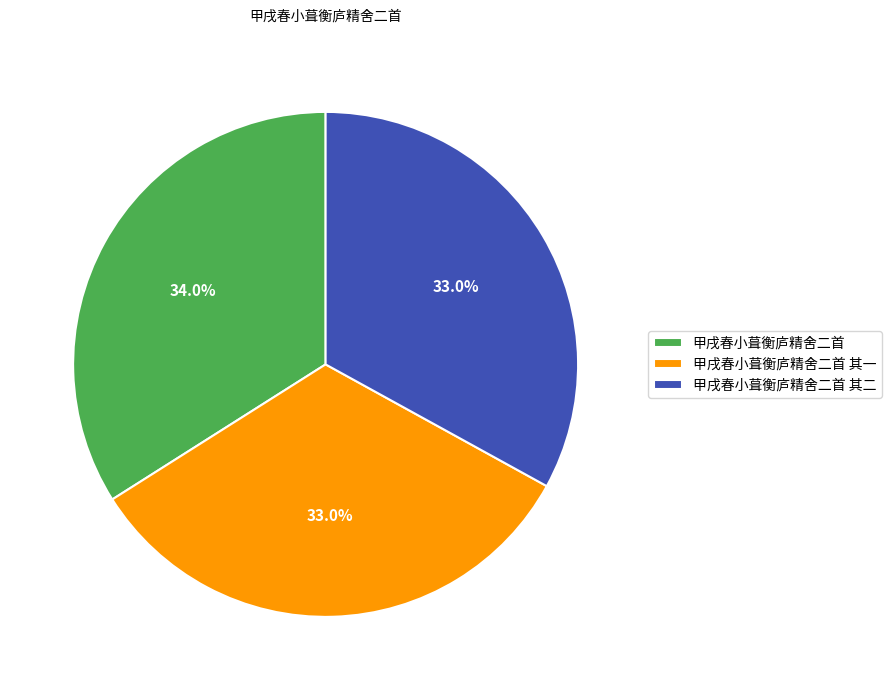

To the nearest percent, what is the difference between the largest and smallest slice percentages?

1%